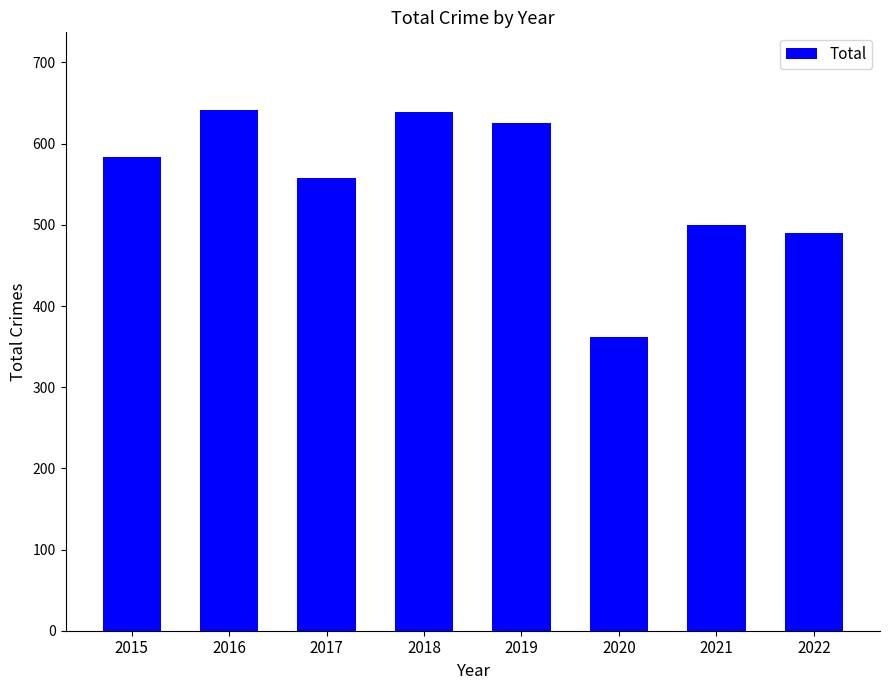

What is the value of the 5th bar from the left?

625